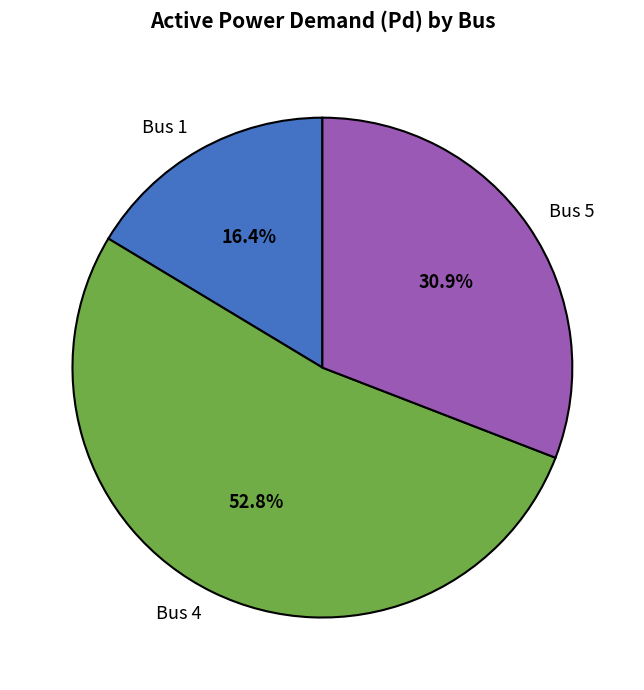

Is the sum of Bus 5 and Bus 1 greater than half?

No